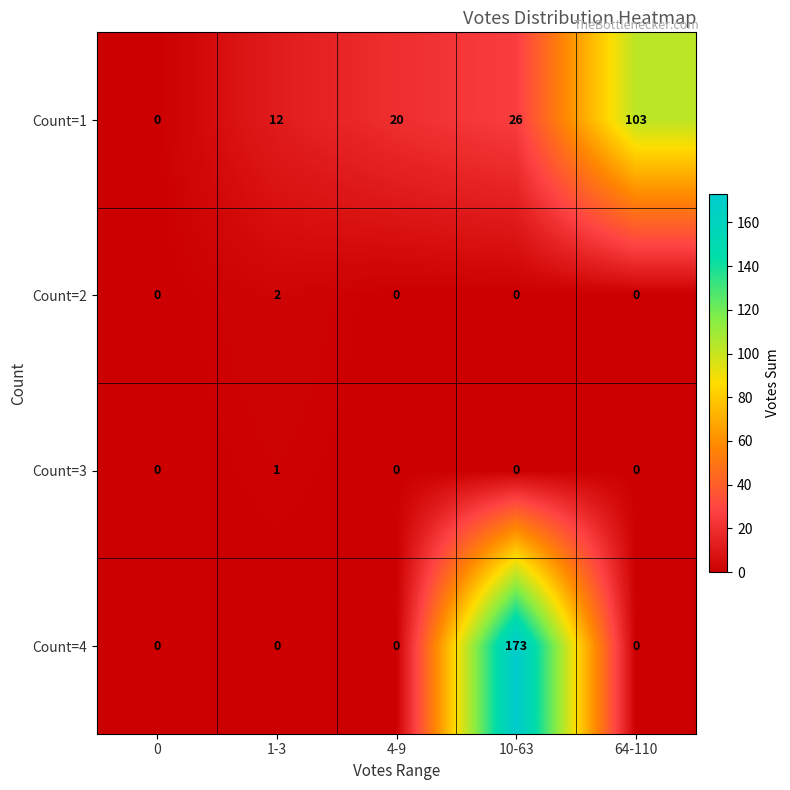

Which series changed the most between 0 and 10-63?

Count=4